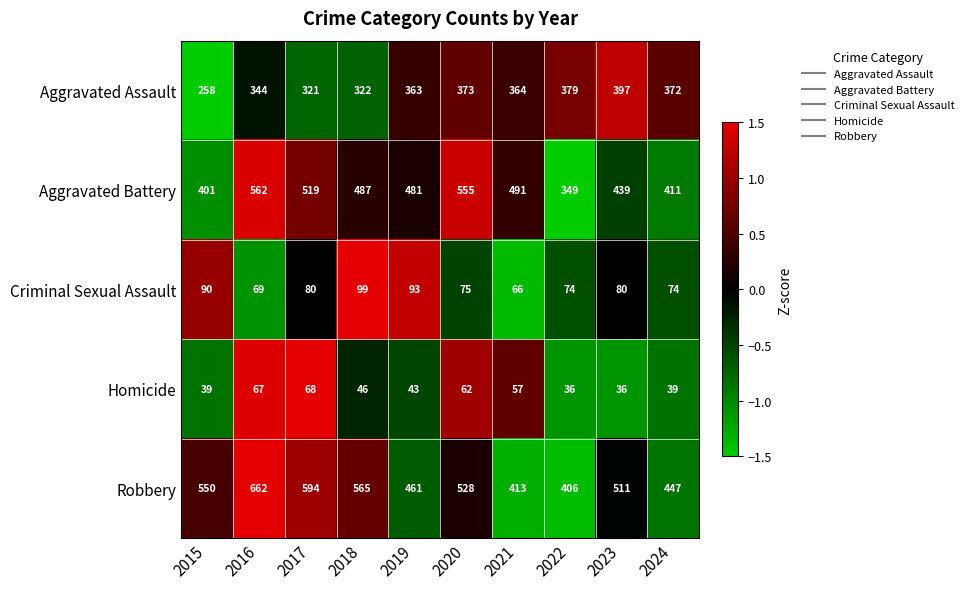

Rank the series by their maximum value, from lowest to highest.

Homicide, Criminal Sexual Assault, Aggravated Assault, Aggravated Battery, Robbery